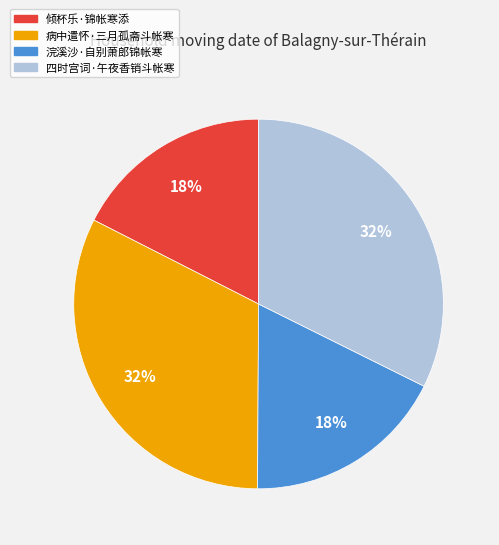

What is the ratio of the value at 病中遣怀·三月孤斋斗帐寒 to the value at 四时宫词·午夜香销斗帐寒?

1.0